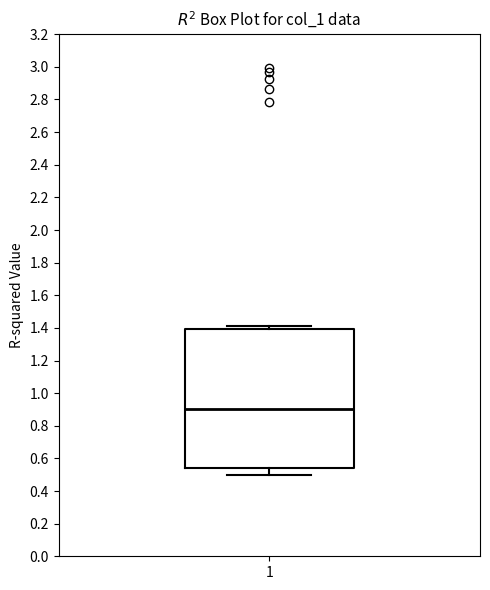

Transcribe this box plot: give where the median line is, the range the box spans, and where the two whiskers end, as read against the y-axis. The values are not printed on the chart, so give them approximately, as read against the axis.

median 0.90, box 0.54 to 1.40, whiskers 0.50 to 1.42